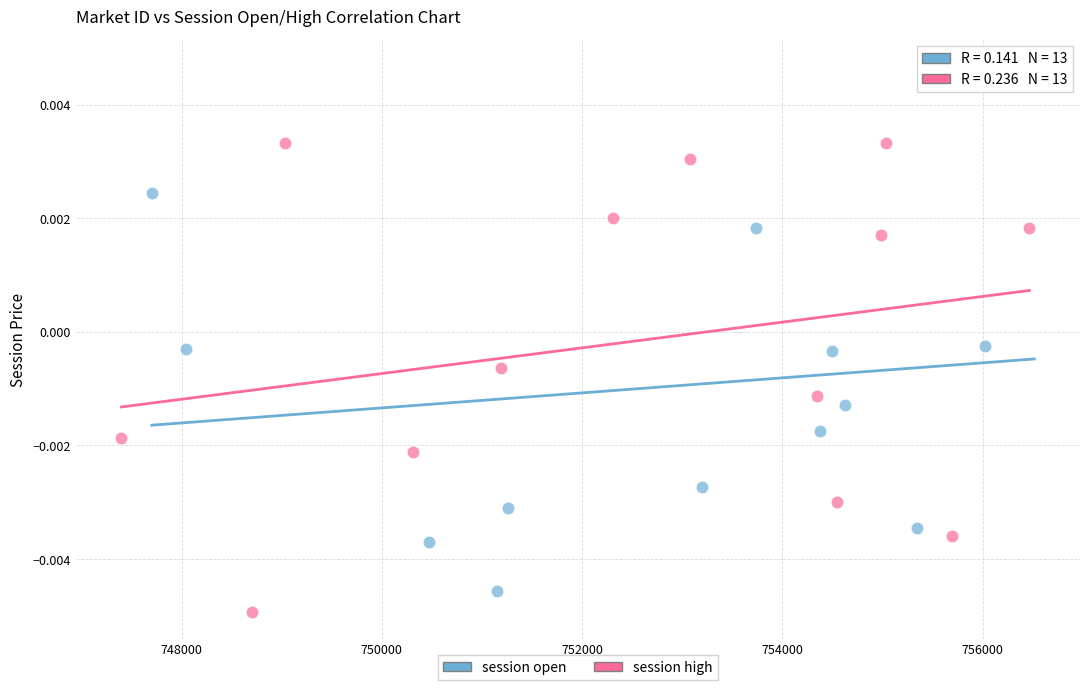

Which series has the largest Y range (max minus min)?

session open